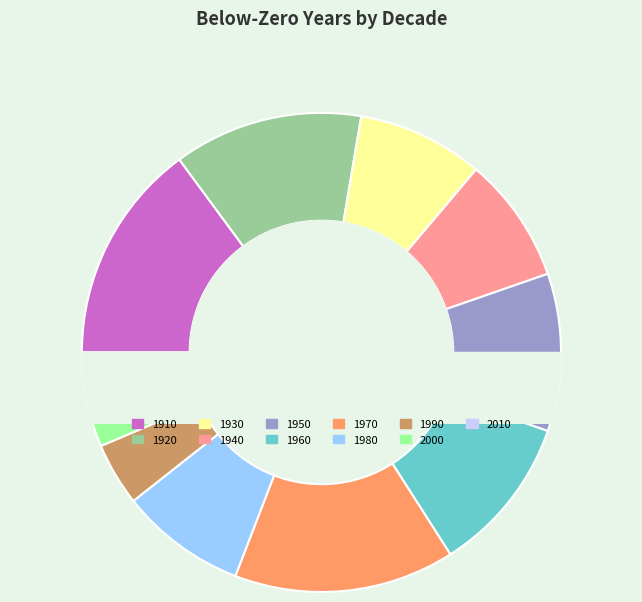

What is the largest slice in the pie chart?

1910